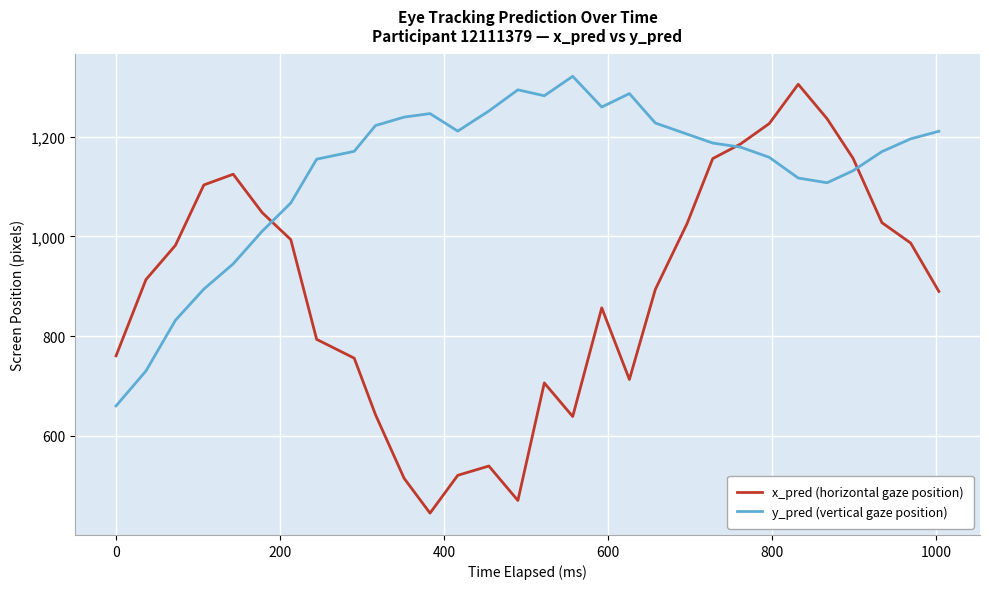

How many times do x_pred (horizontal gaze position) and y_pred (vertical gaze position) cross each other?

3